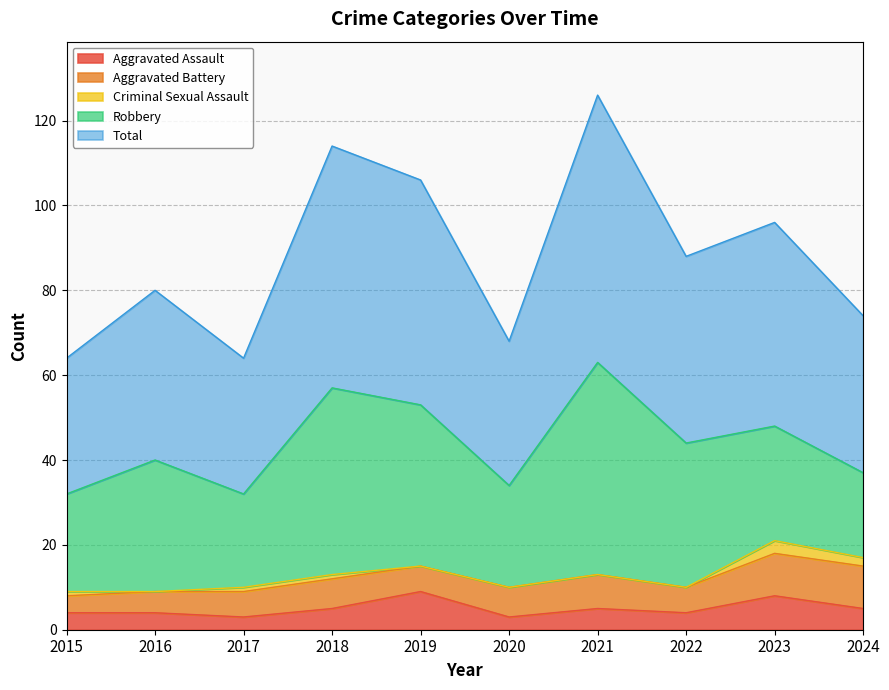

What is the difference between the highest and lowest values at 2018?

56